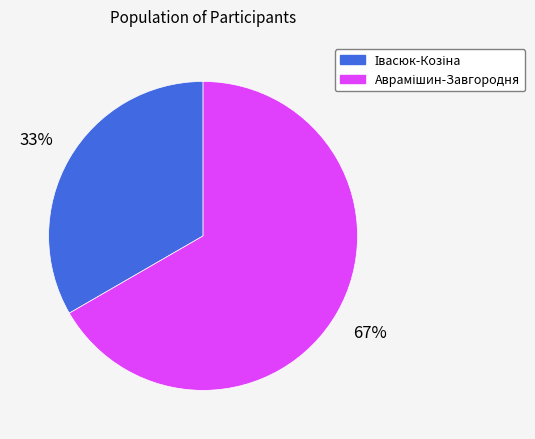

To the nearest percent, what is the average slice percentage?

50%